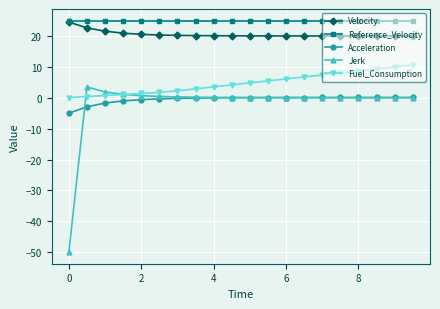

What is the smallest value displayed?

-50.0